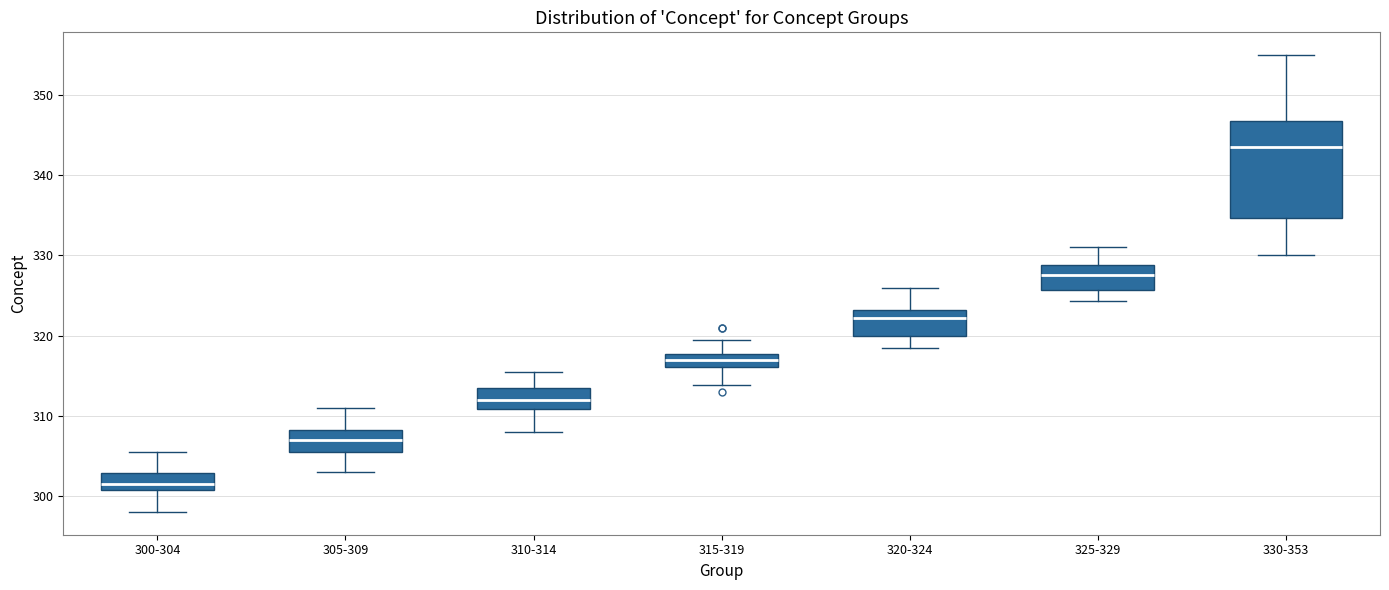

Where does the median line of the box for 325-329 sit on the y-axis? The values are not printed on the chart, so give them approximately, as read against the axis.

328